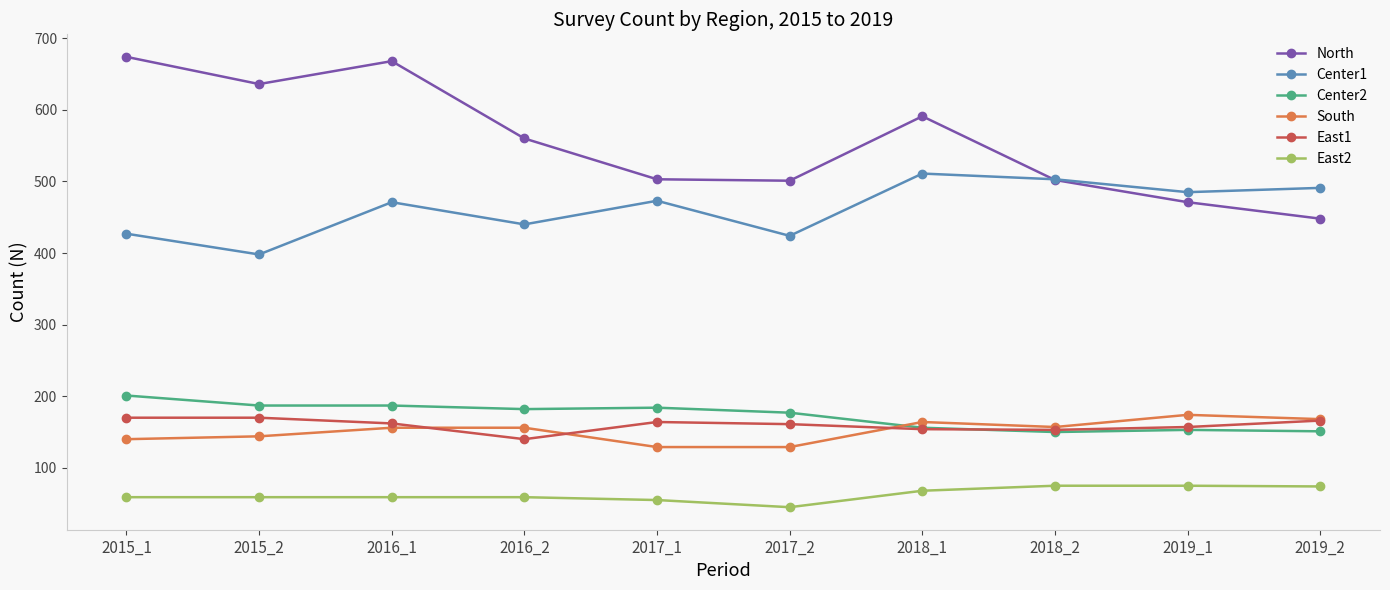

Which series changed the most between 2015_1 and 2018_2?

North